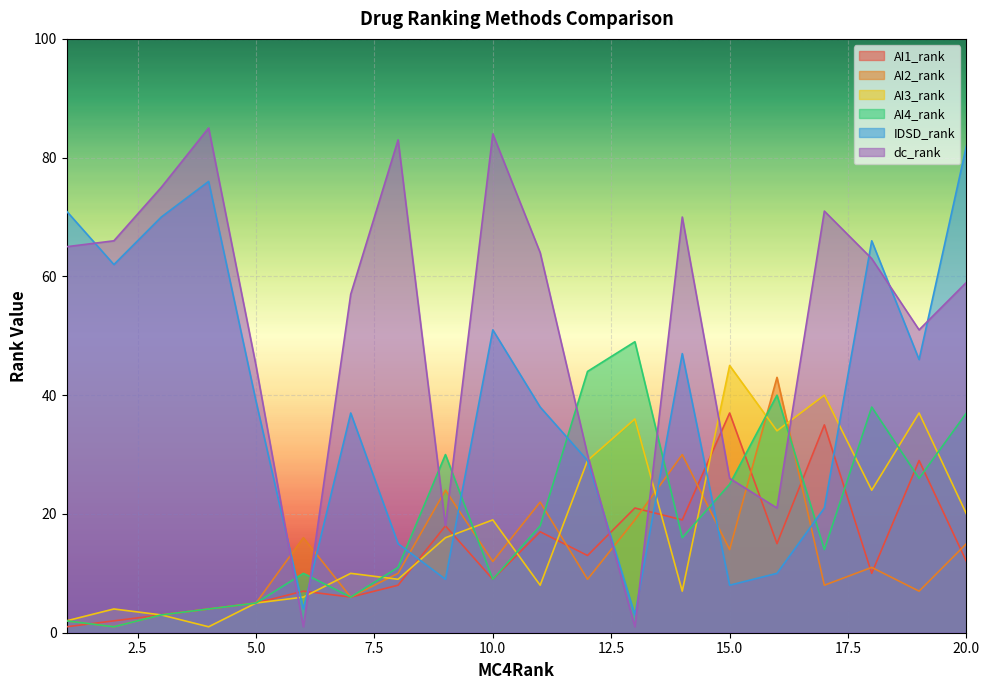

What are all the series names shown in the legend?

AI1_rank, AI2_rank, AI3_rank, AI4_rank, IDSD_rank, dc_rank